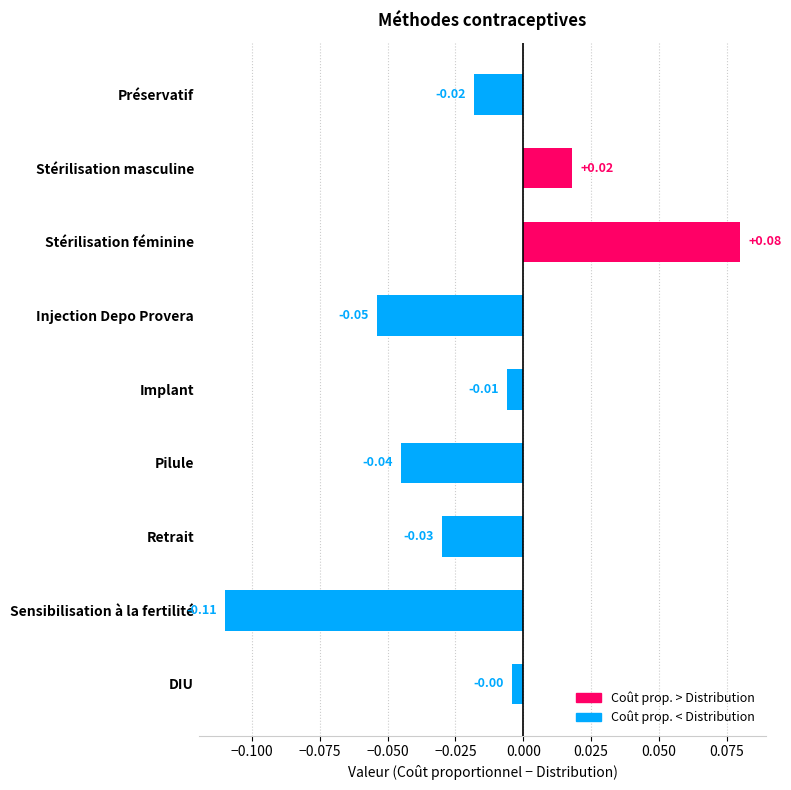

Where is the data nearest to the value 0?

DIU